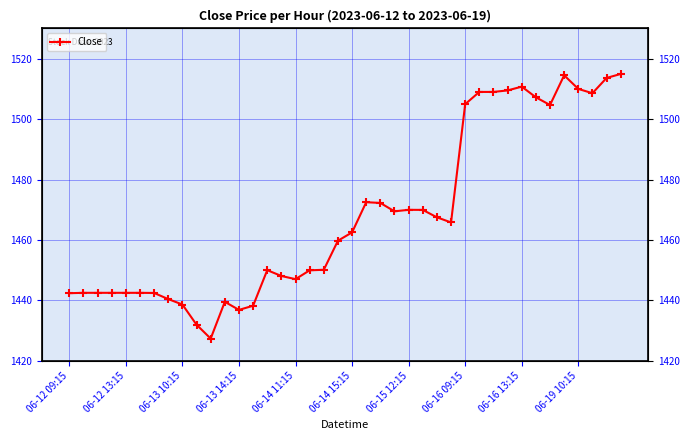

The value at 21 is 1472.5. True or false?

True